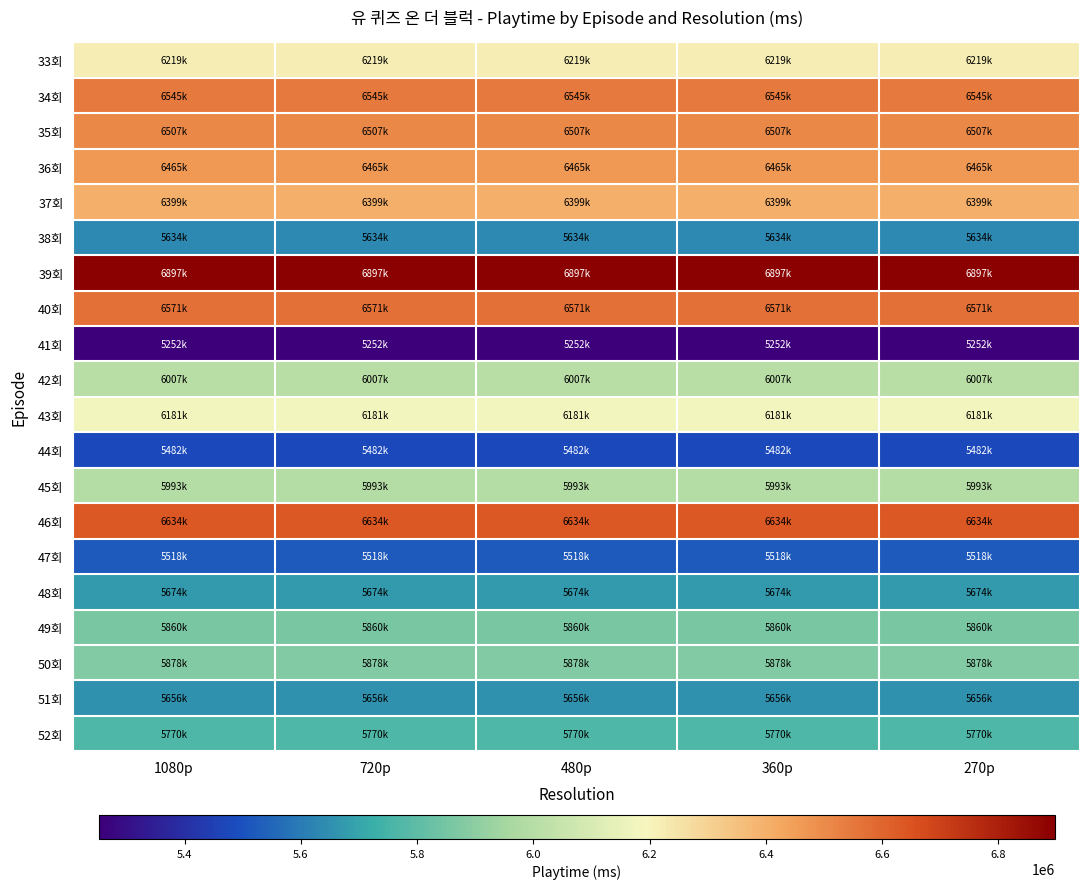

What is the spread (max minus min) of values at 270p?

1645000